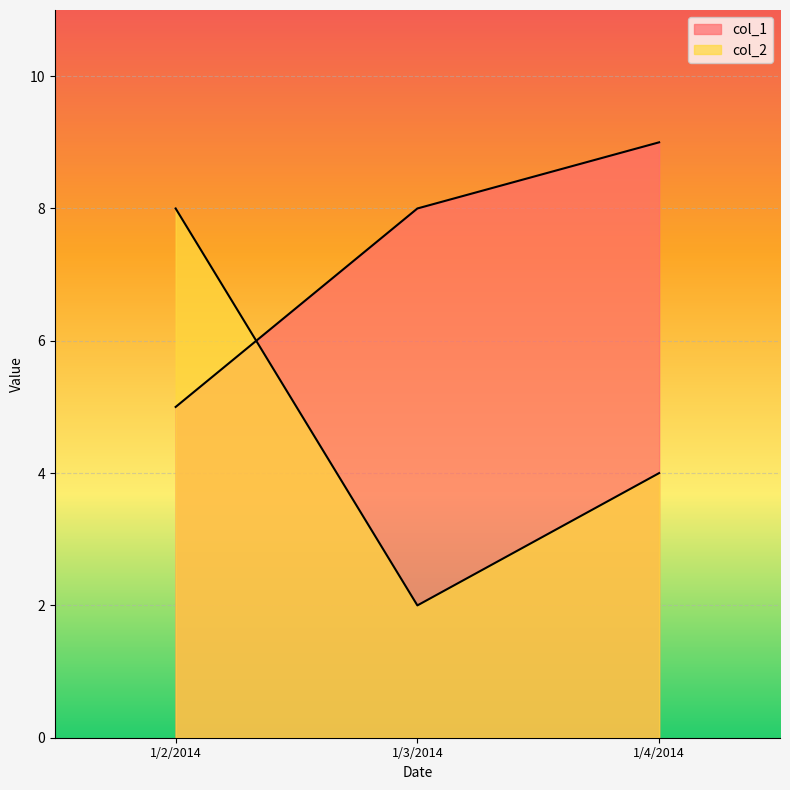

What is the label of the 1st point from the left?

1/2/2014